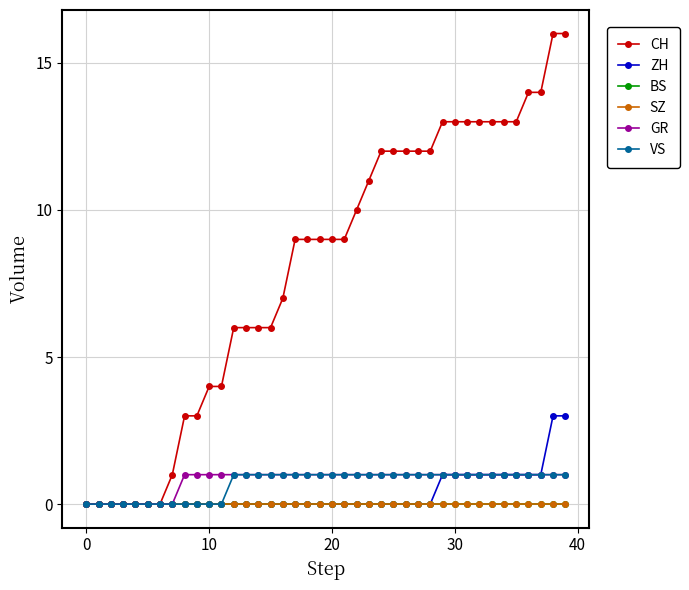

Is this an area chart (filled region under the line)?

No